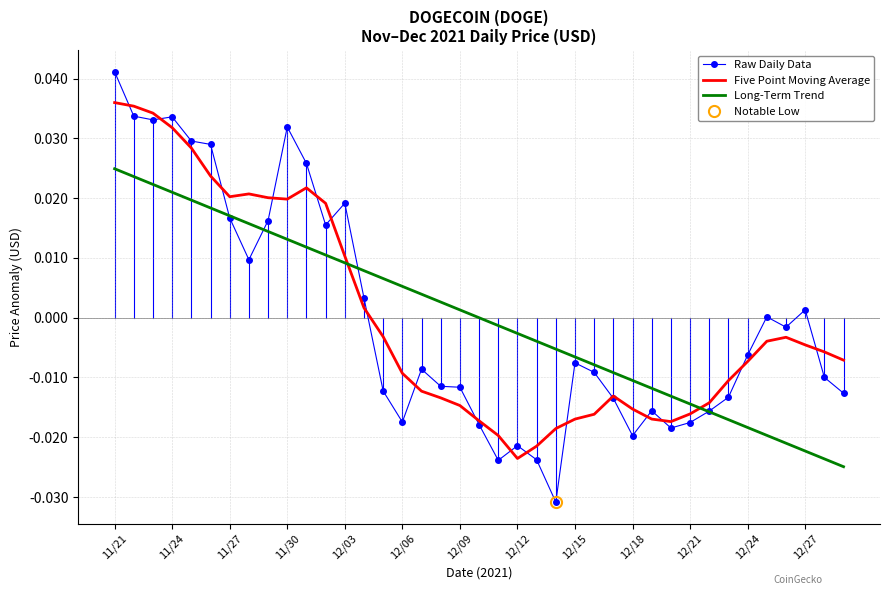

After their last crossing, which series has the higher values: Five Point Moving Average or Long-Term Trend?

Five Point Moving Average